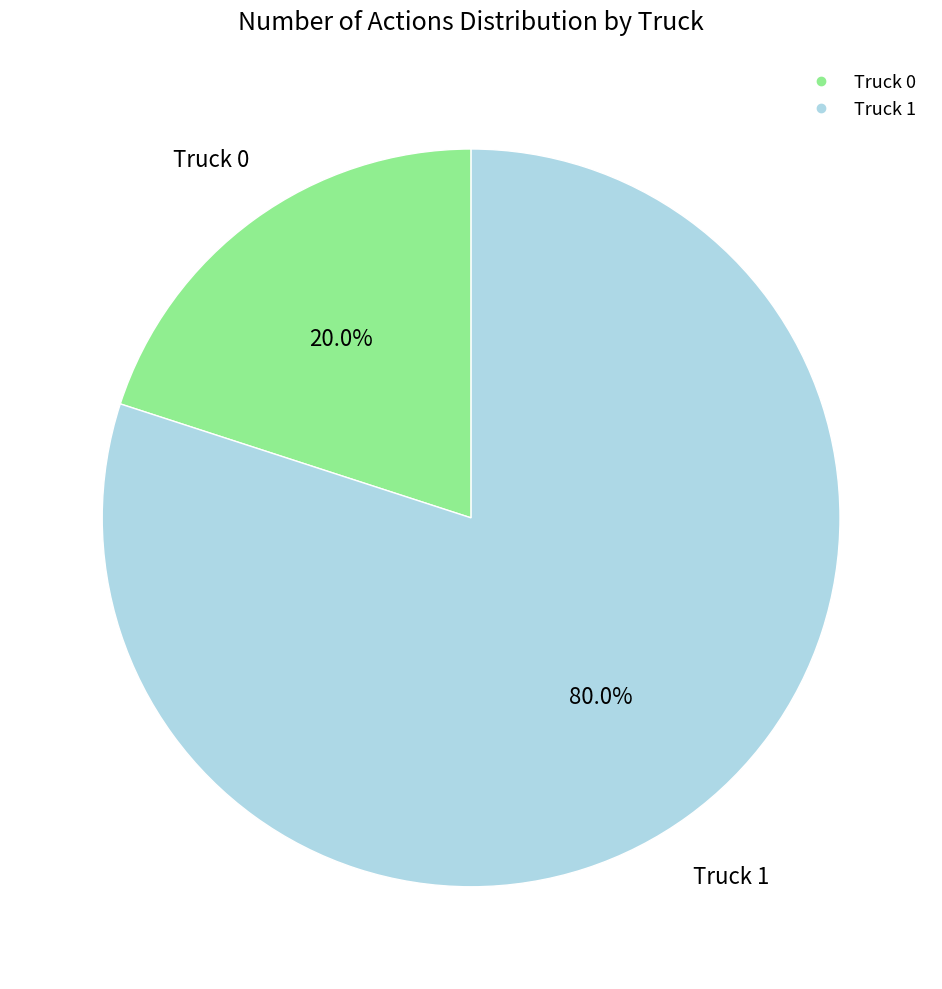

To the nearest percent, what is the average slice percentage?

50%